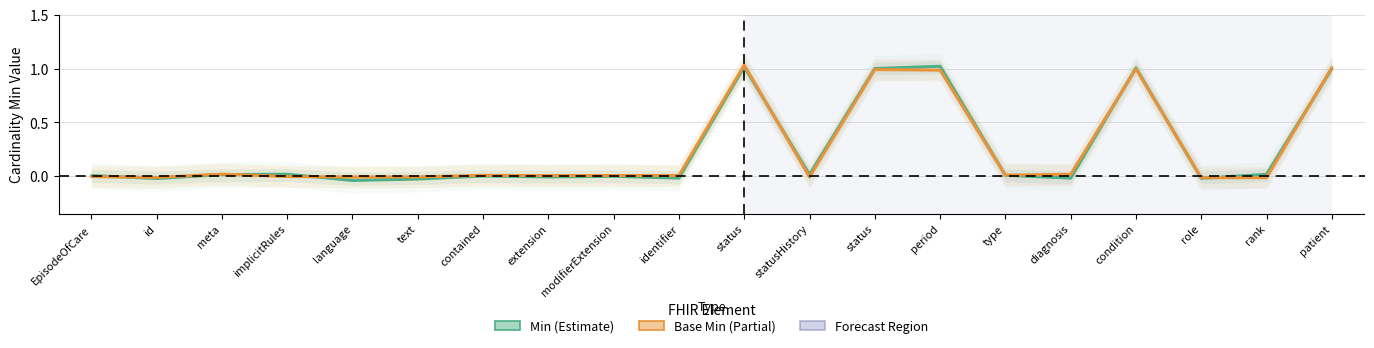

How many distinct data groups are displayed?

2